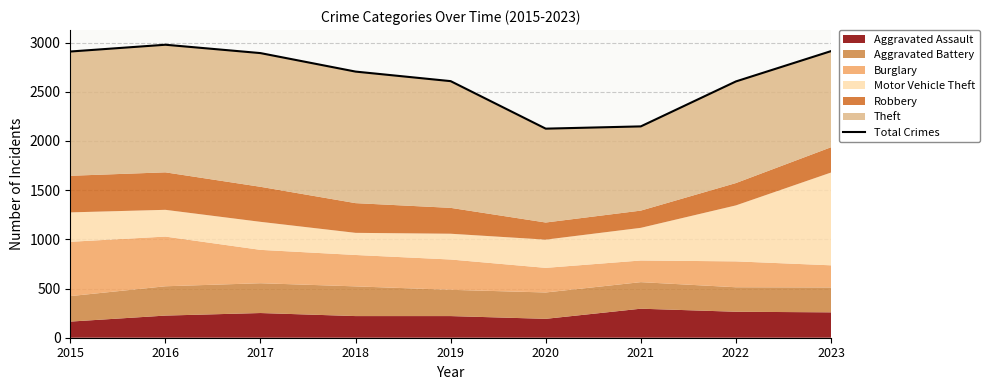

What value does the data have at 2015?

2909